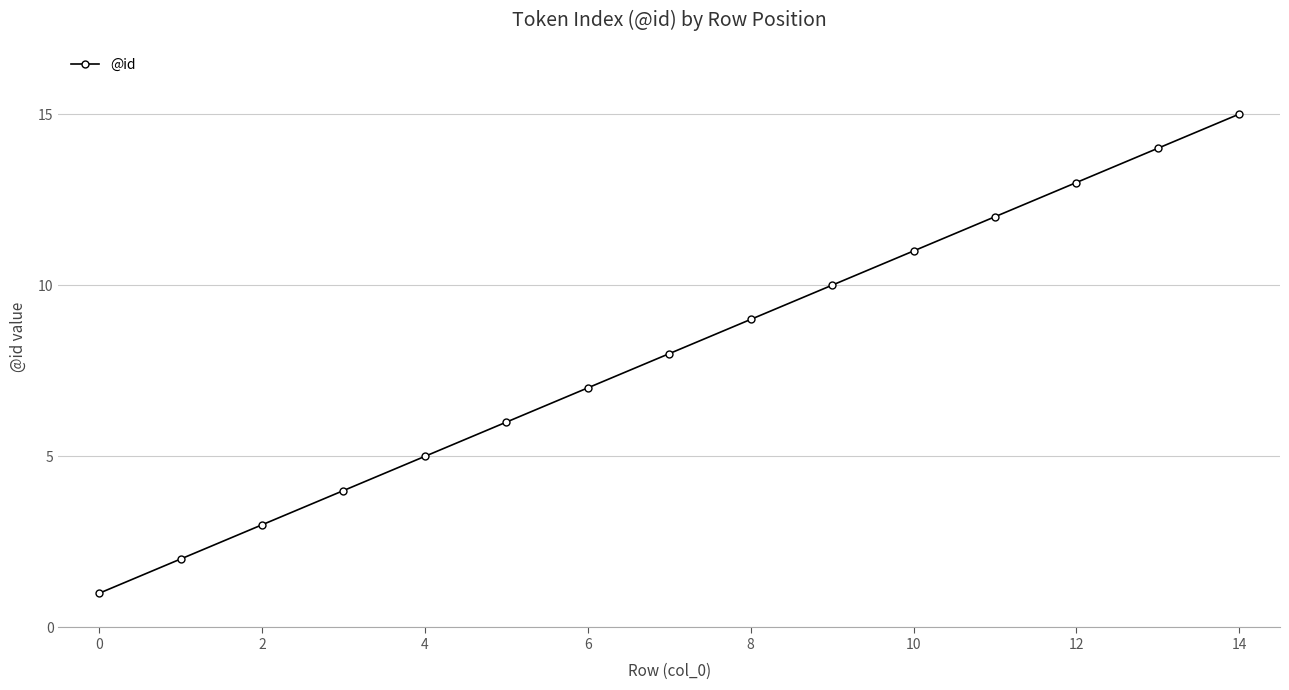

What is the difference between the maximum and second lowest values?

13